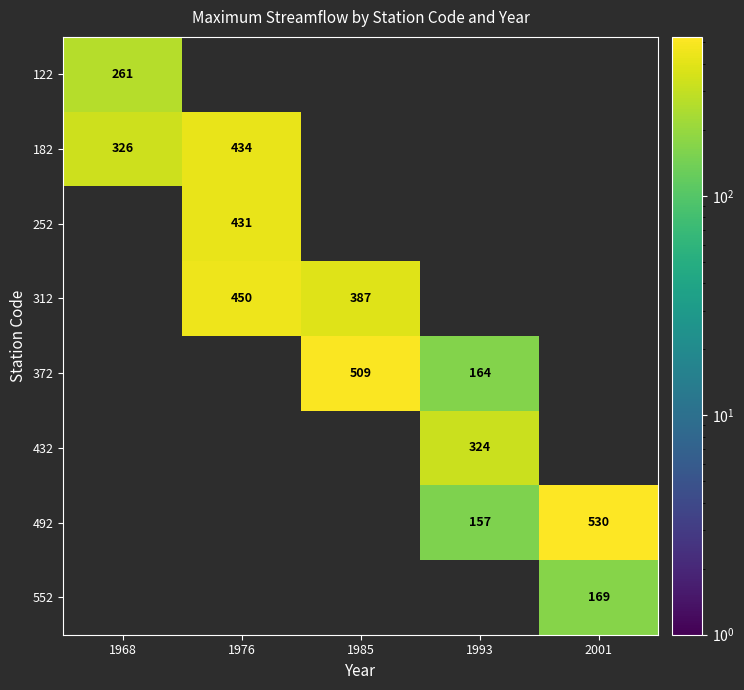

Is the value of 252 at 1976 greater than the value of 182 at 1968?

Yes